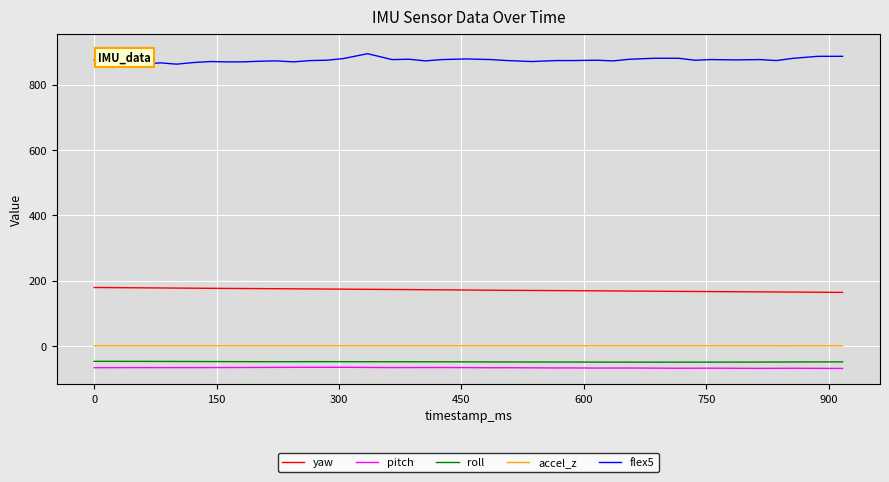

True or false: accel_z and yaw cross at least once.

False